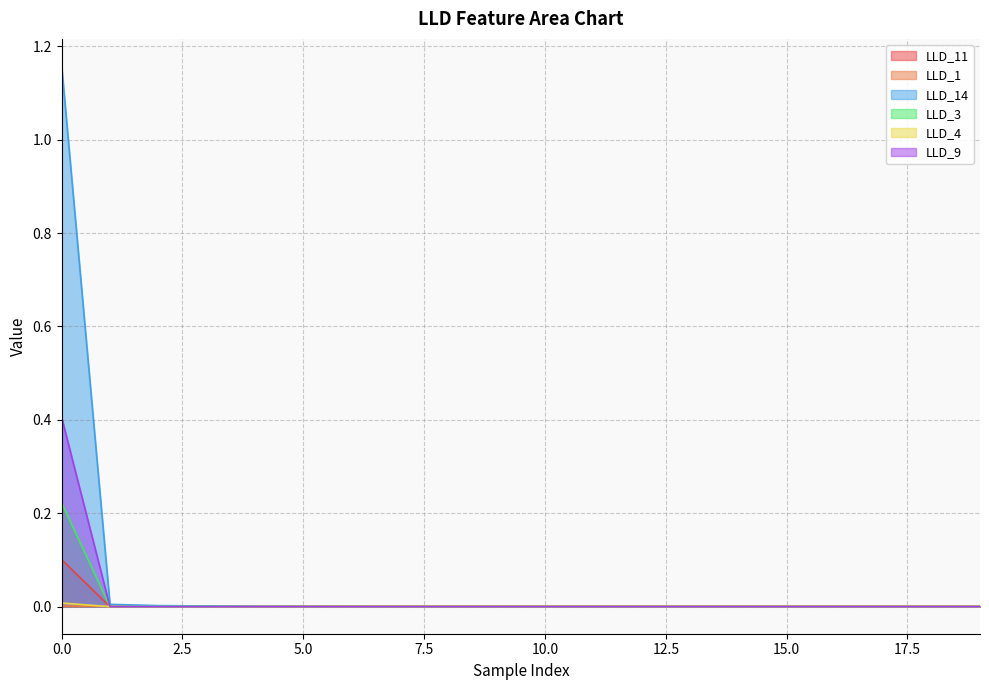

What is the highest value of the LLD_9 series?

0.4